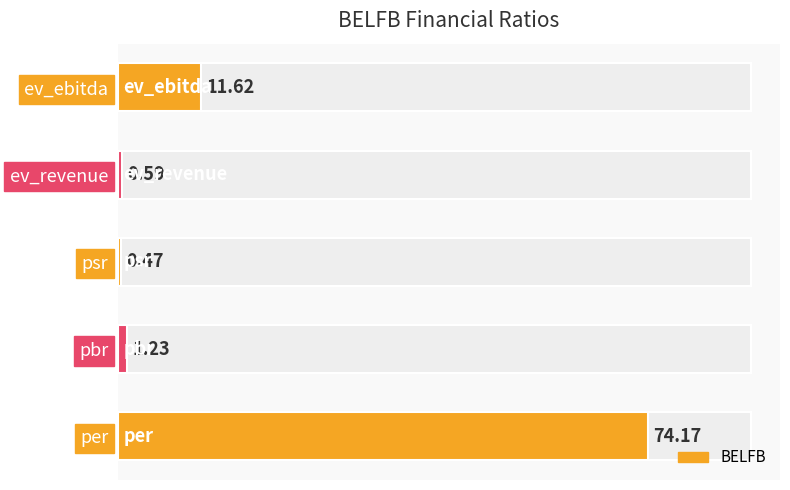

Rank the categories by value from lowest to highest.

psr, ev_revenue, pbr, ev_ebitda, per